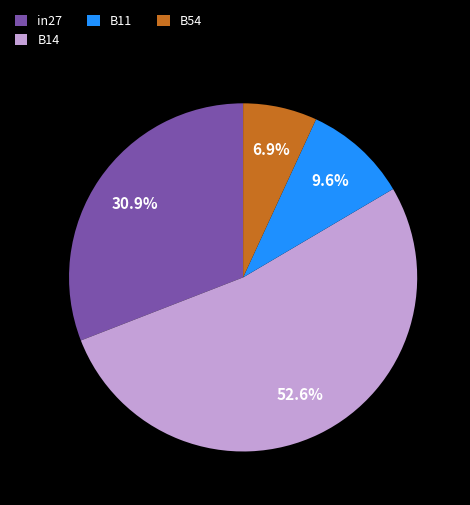

Which category accounts for the majority?

B14